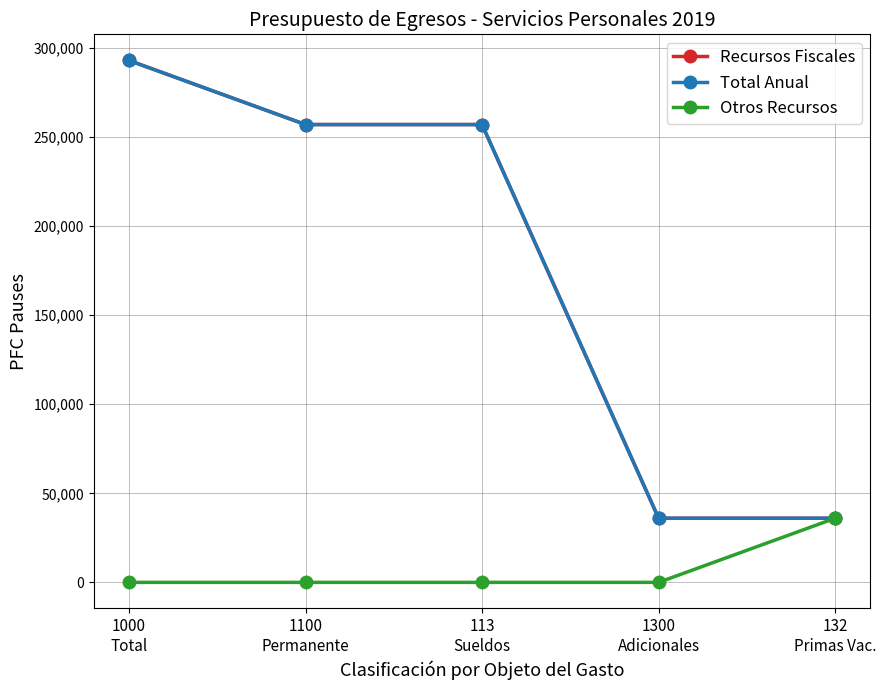

The value of Otros Recursos at 1000
Total is -16323. True or false?

False